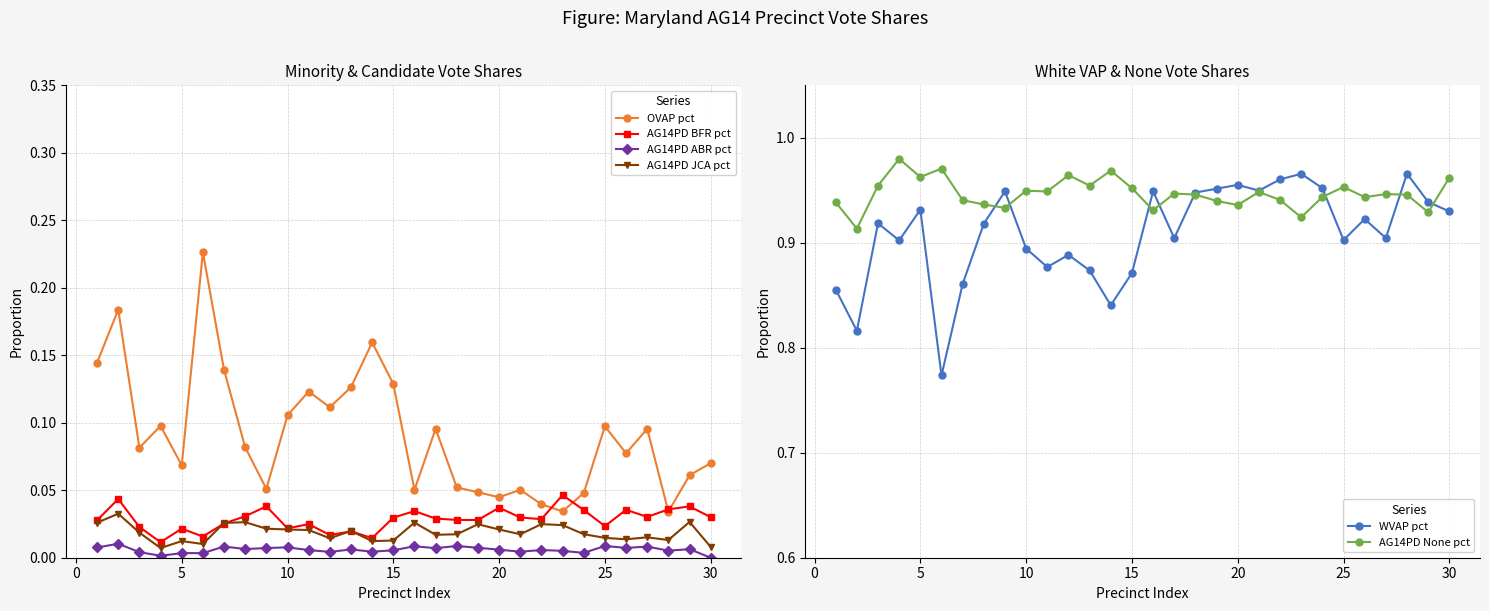

True or false: OVAP pct and AG14PD JCA pct intersect in this chart.

False